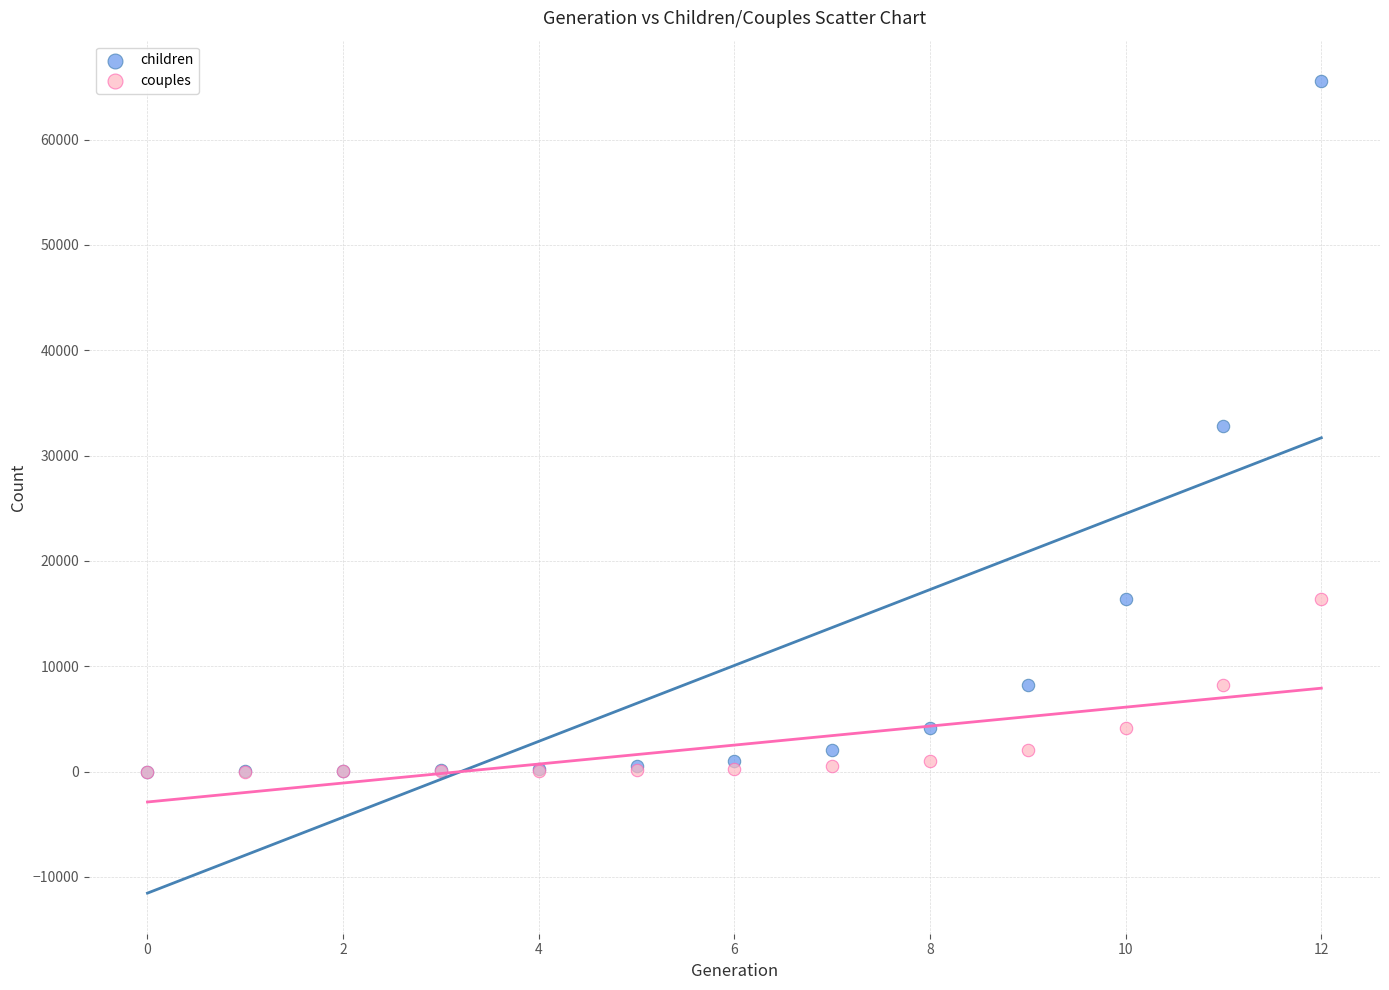

Which series has the widest spread of Y values?

children